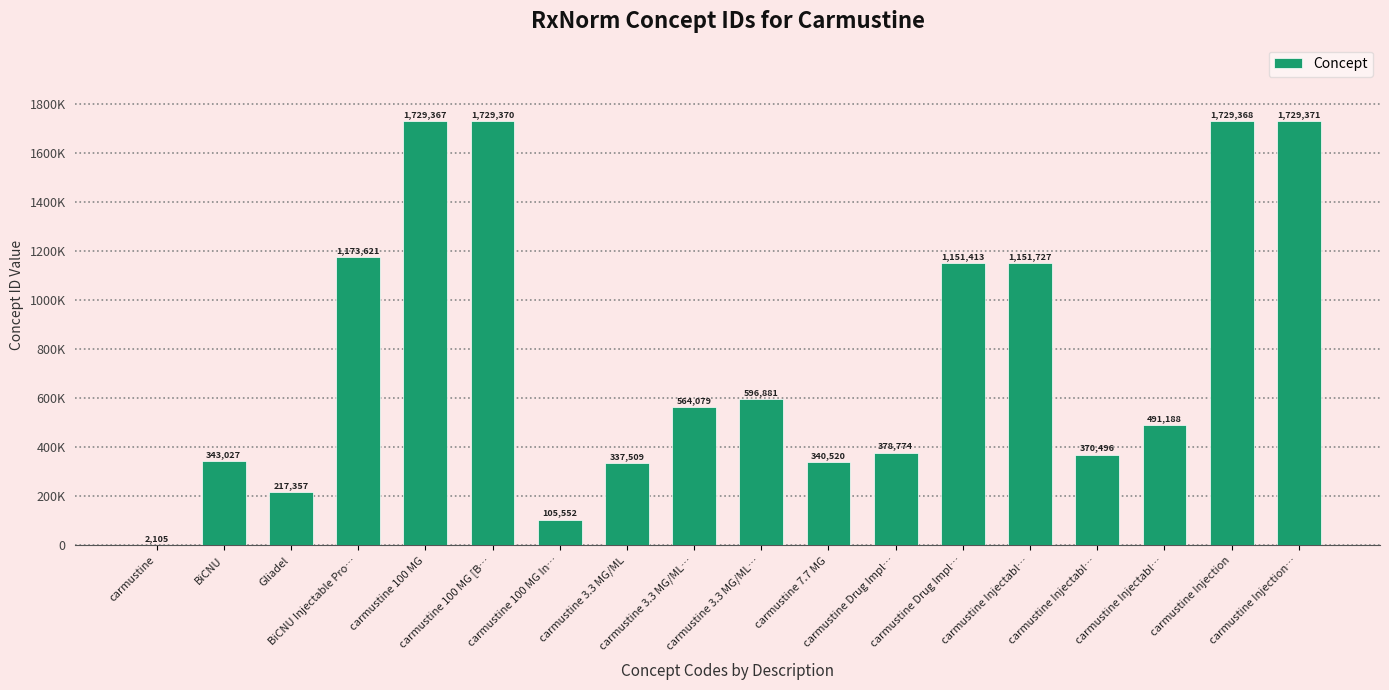

What is the change in value from carmustine 7.7 MG to carmustine Injectabl…?

+150668